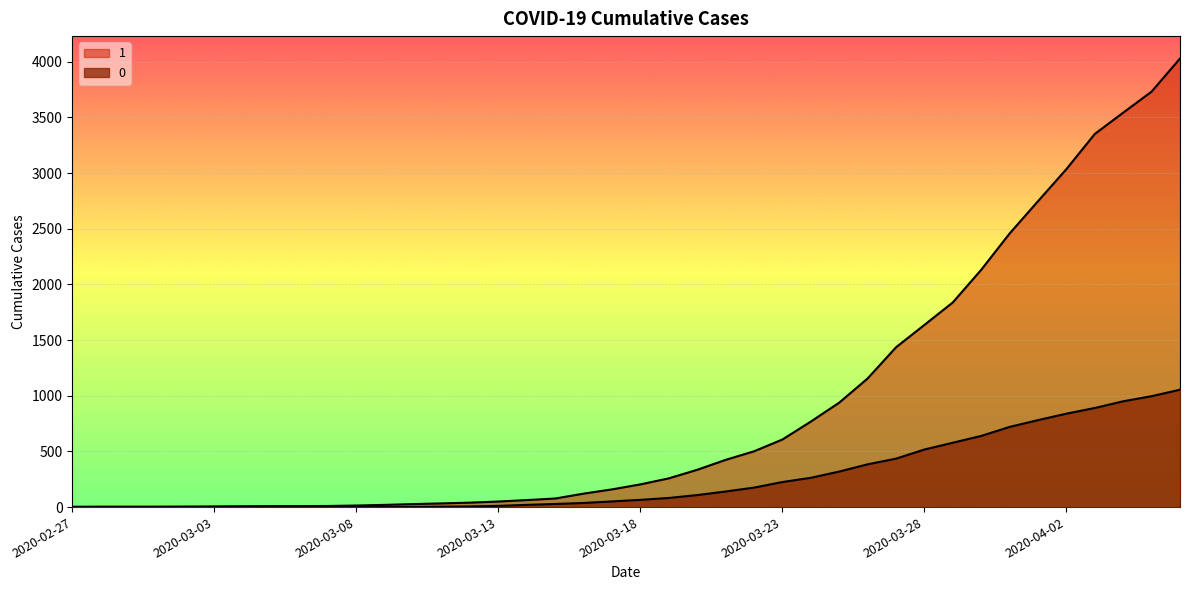

What is the average value of the 0 series?

258